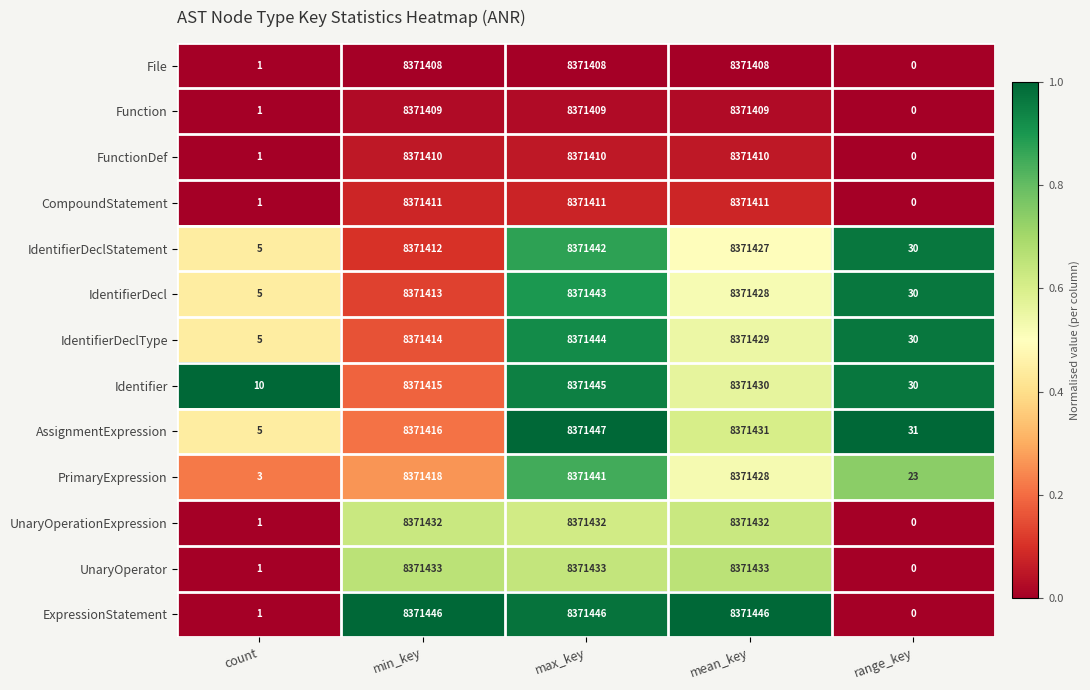

At which label is IdentifierDeclStatement closest to 4185723?

min_key